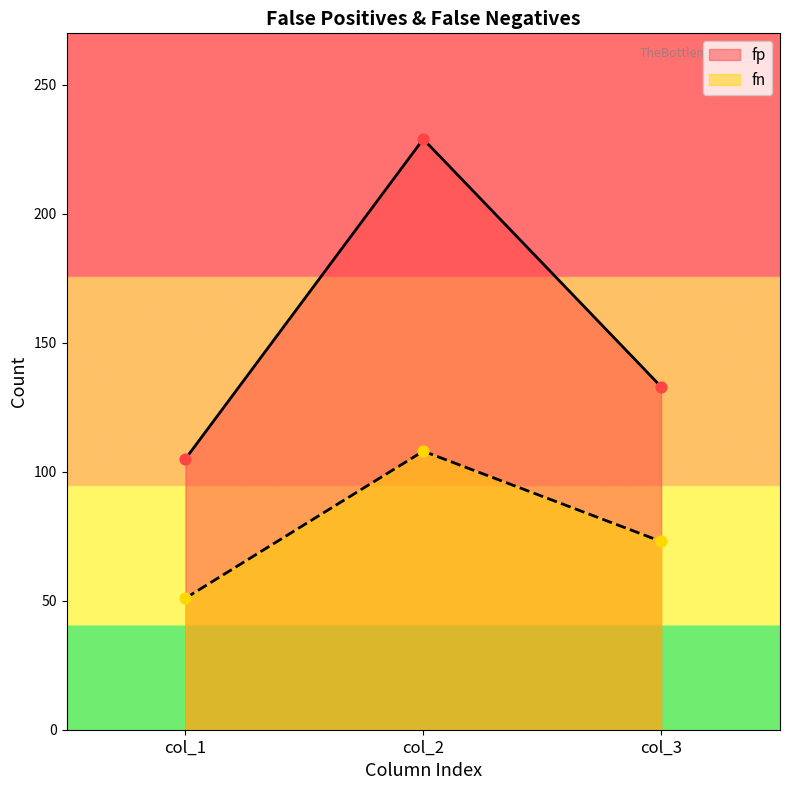

Is the value of fp at col_3 greater than the value of fn at col_3?

Yes